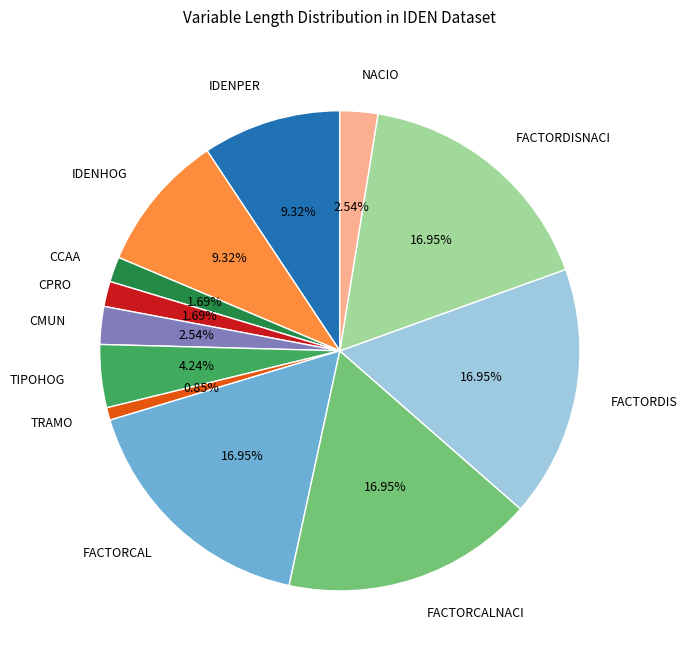

What percentage is the FACTORCALNACI slice, to the nearest percent?

17%